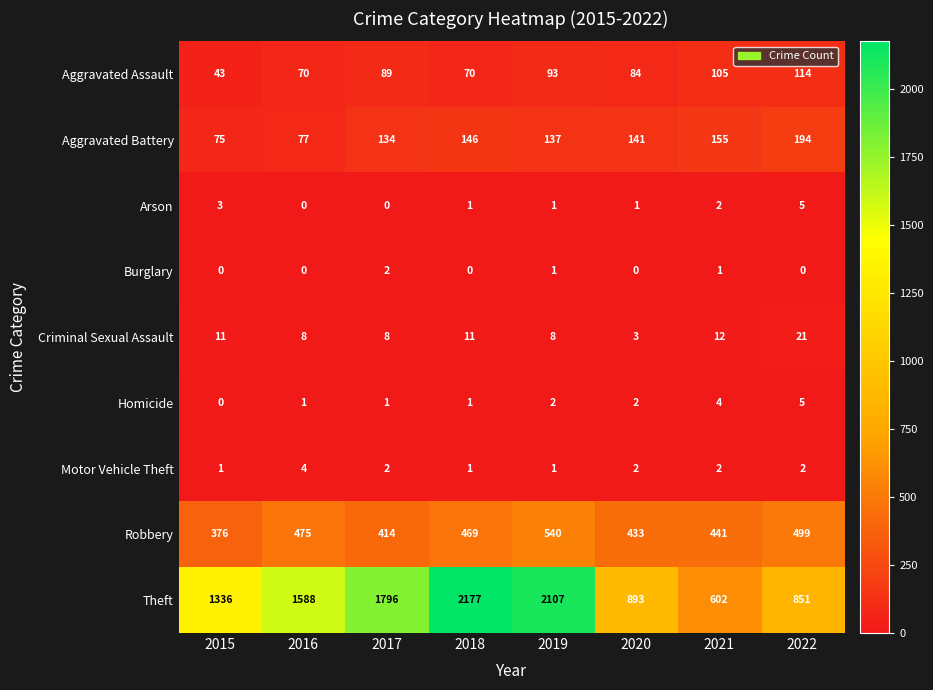

Which category has the lowest value in the Homicide series?

2015